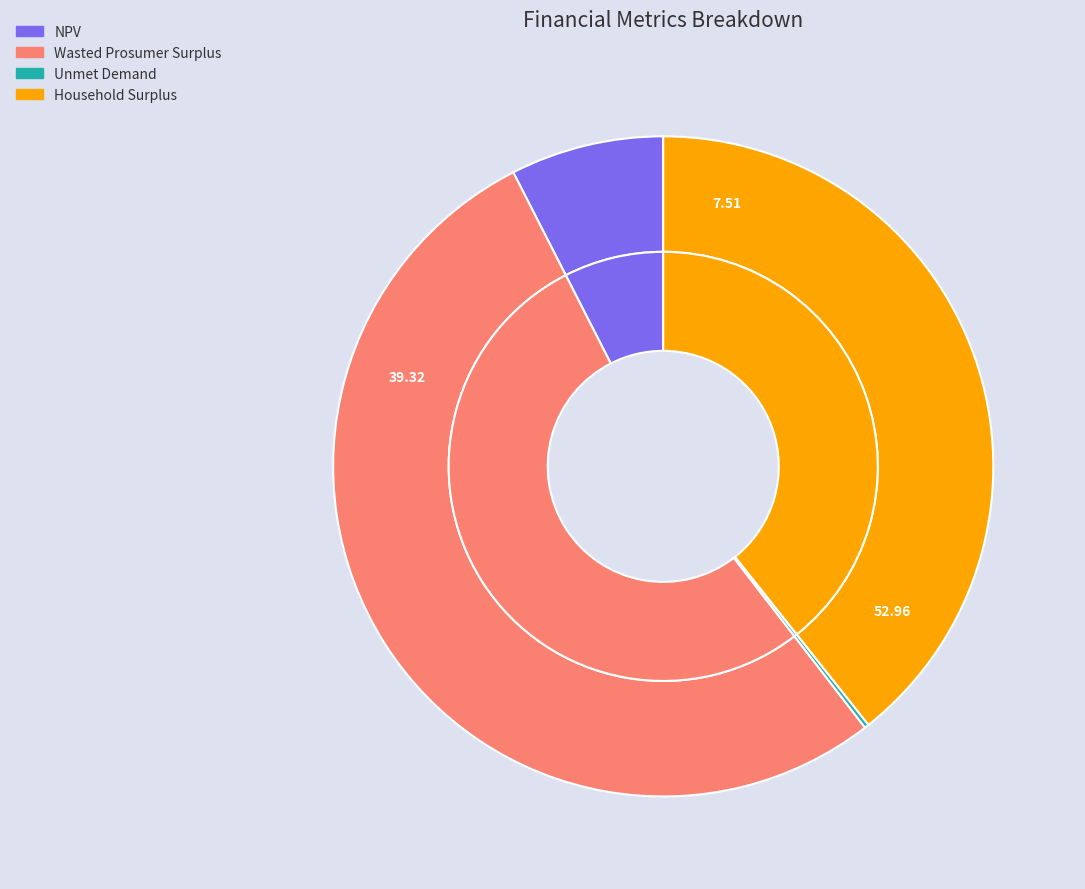

What percentage is the NPV slice, to the nearest percent?

8%